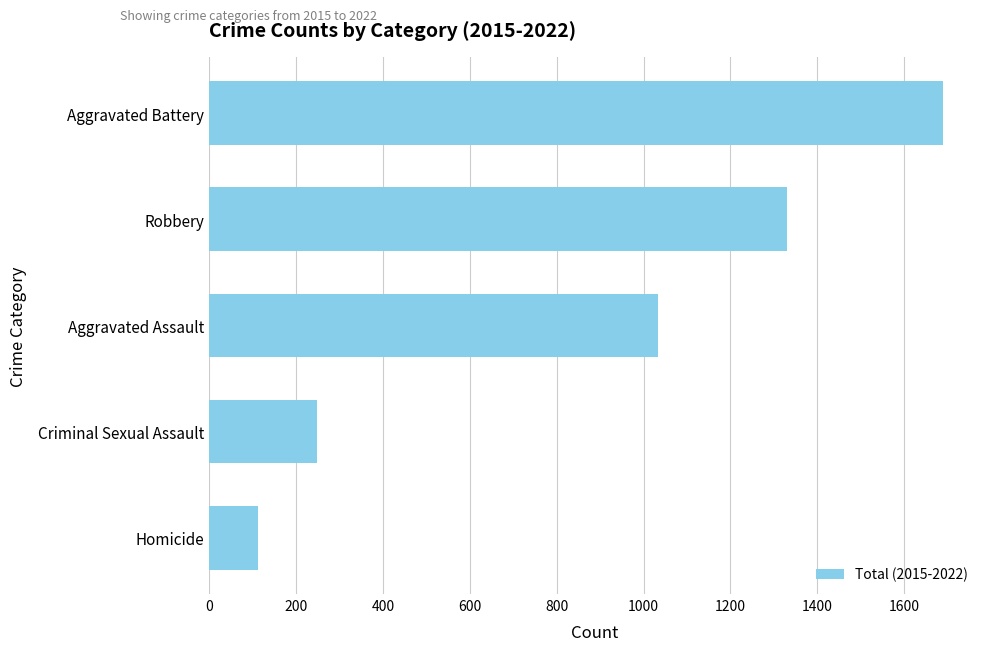

The value at Aggravated Assault is 1508. True or false?

False